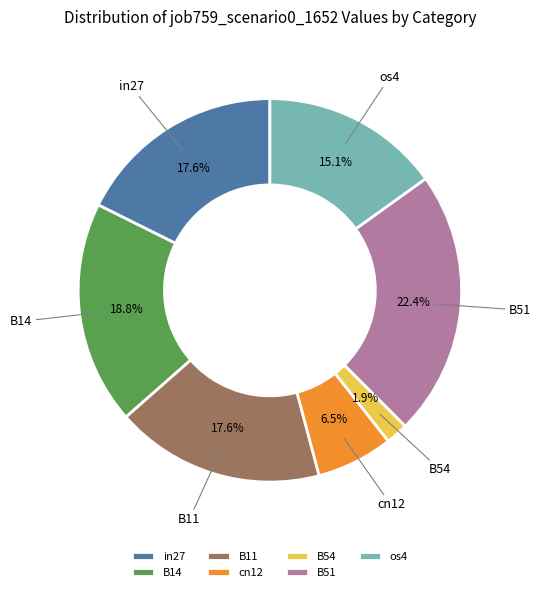

To the nearest percent, what portion does B54 represent?

2%